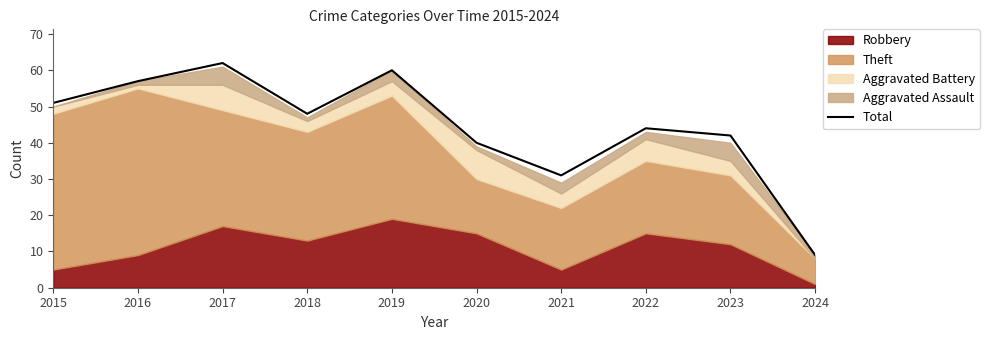

How many data points are above 48?

4